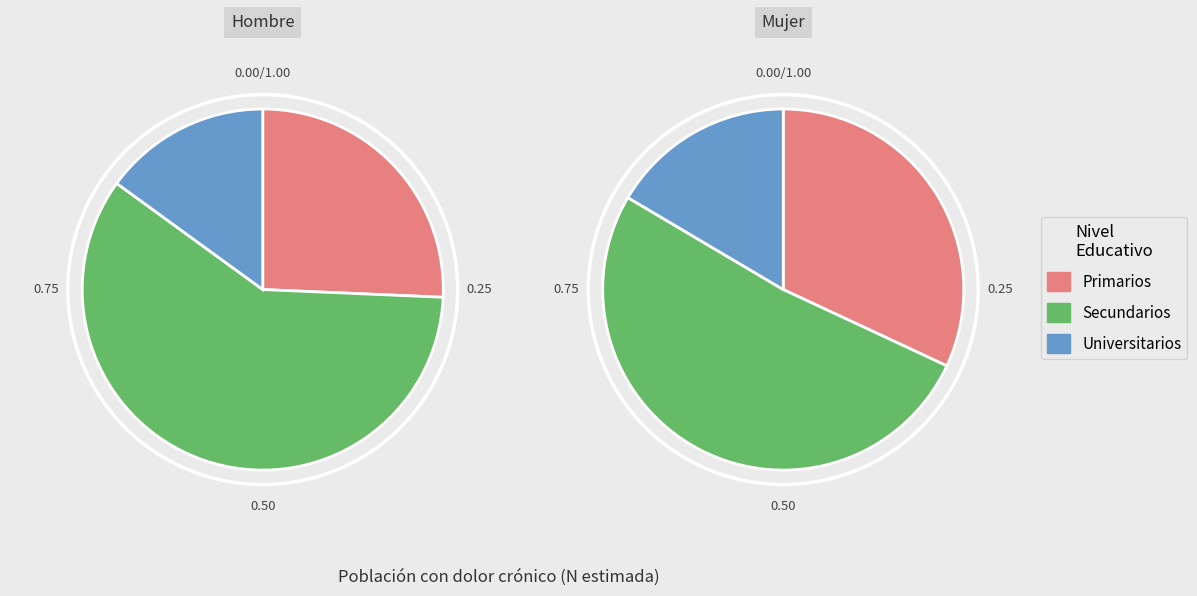

Combined, do Primarios and Secundarios account for over 50%?

Yes